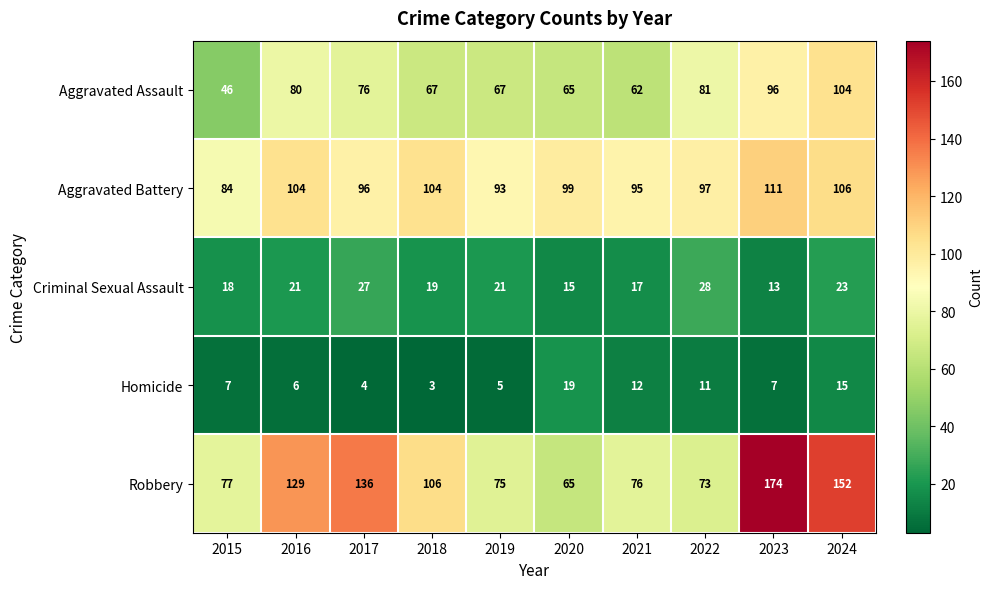

Count the number of data series in this chart.

5